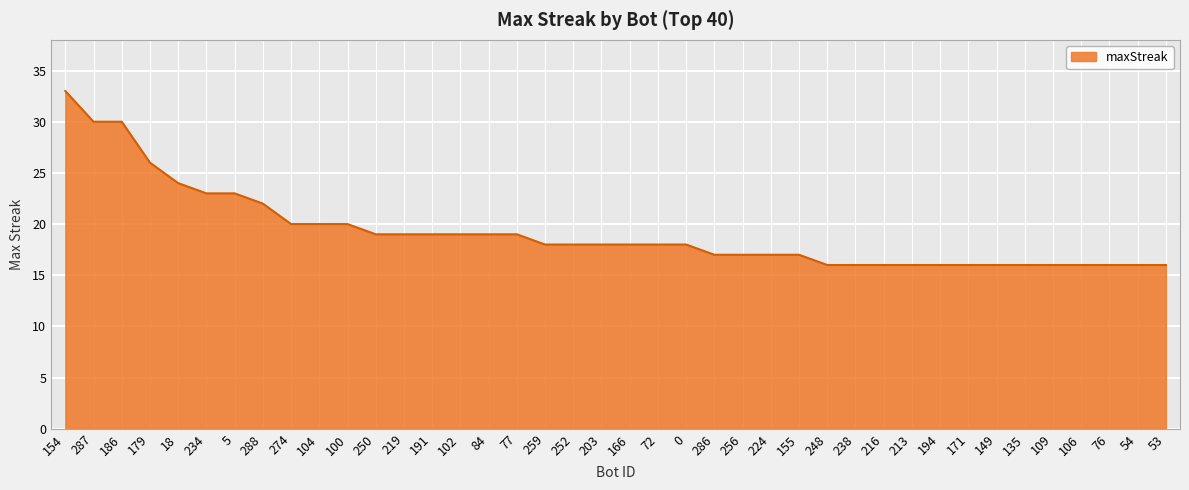

Where does the data first go above 18?

154